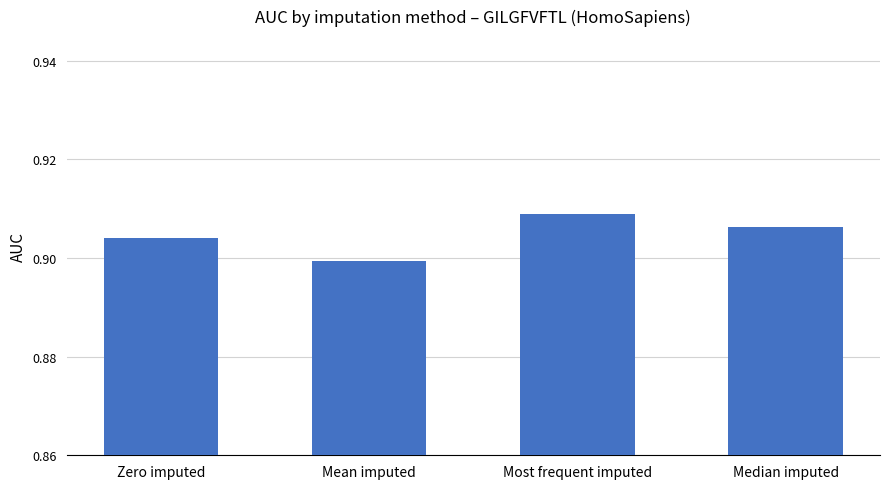

Count the values in the range 0 to 1.

4